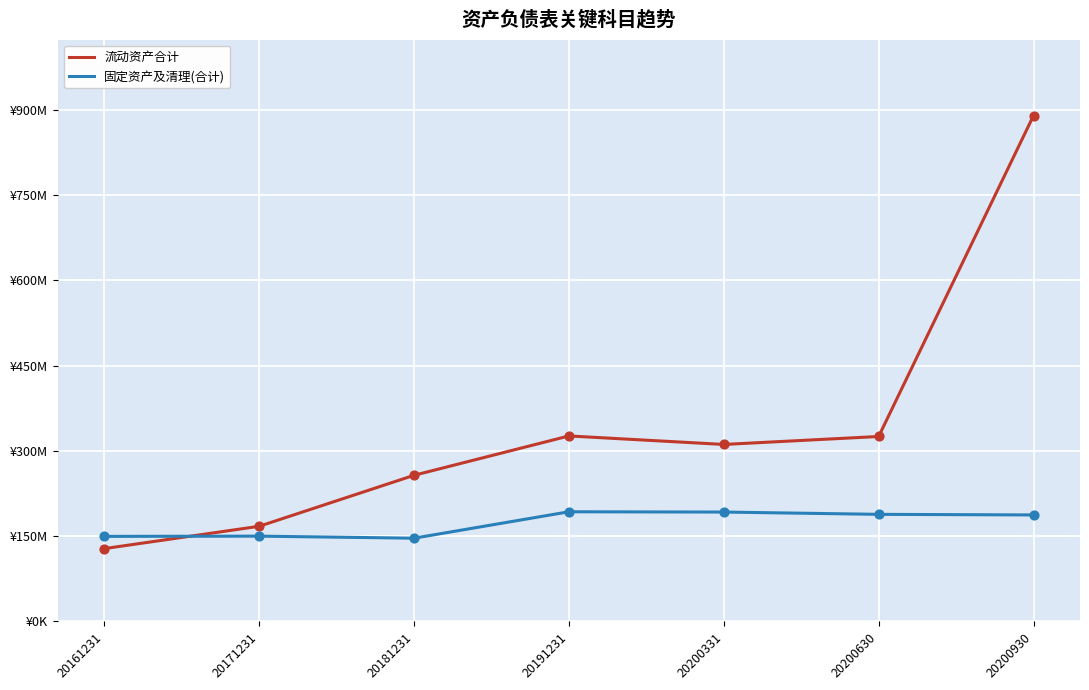

Does the chart have visible grid lines?

Yes